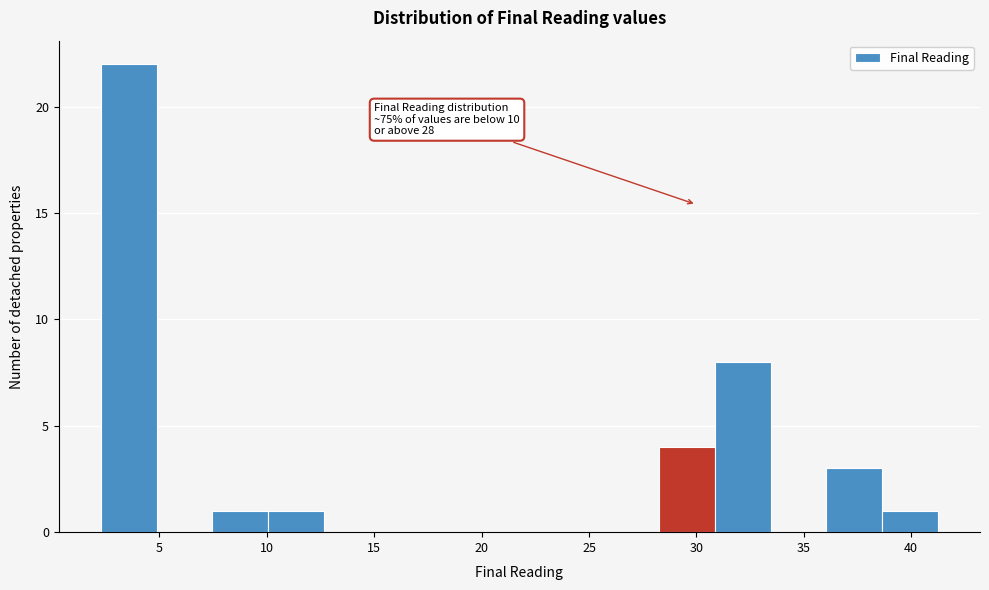

Which range on the x-axis has the tallest bar?

2.5 to 5.0